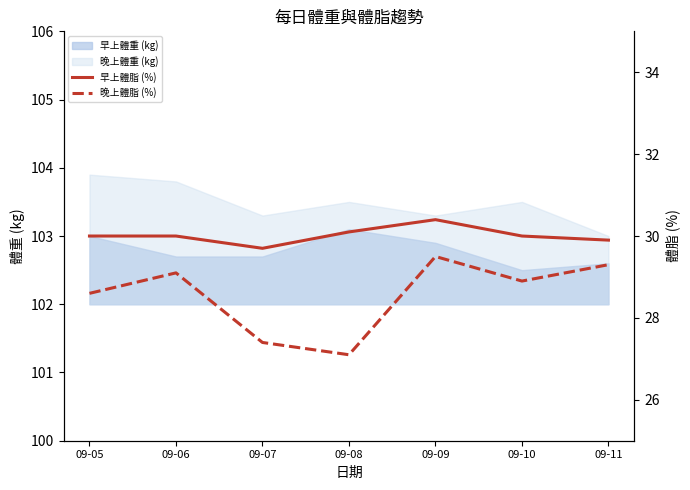

How many data points in 晚上體脂 (%) are less than 28?

2